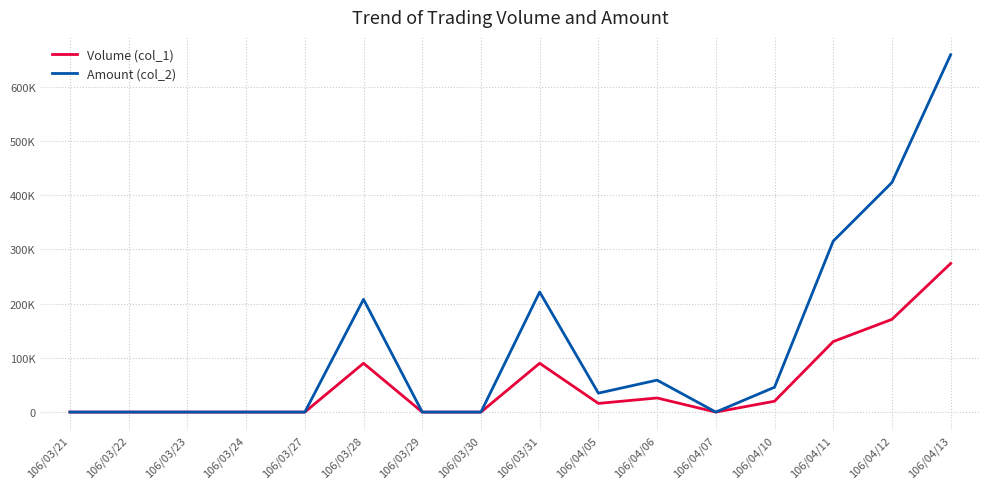

At which label does Amount (col_2) first exceed 34900?

106/03/28